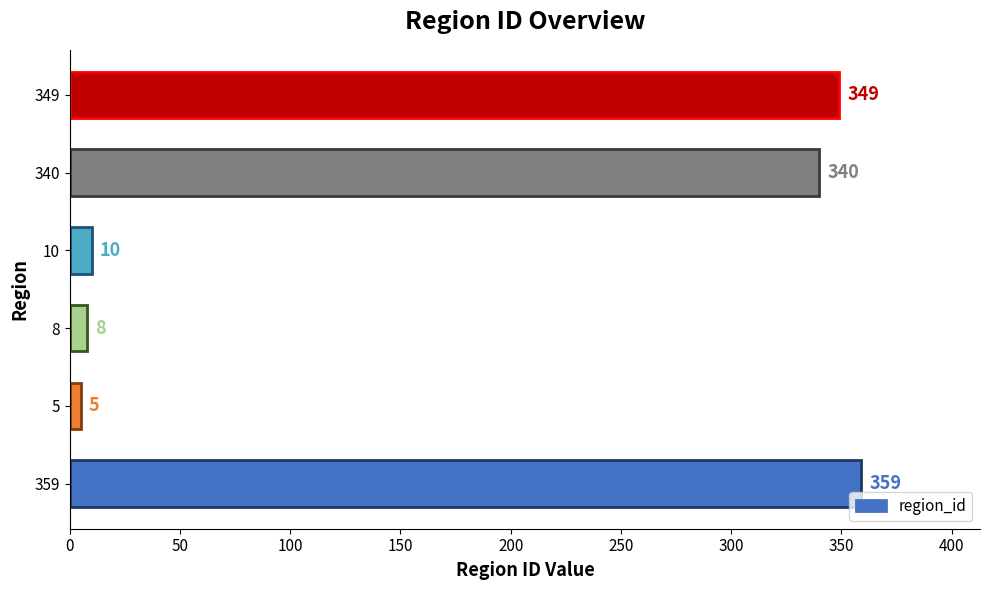

What is the difference between the maximum and minimum values?

354